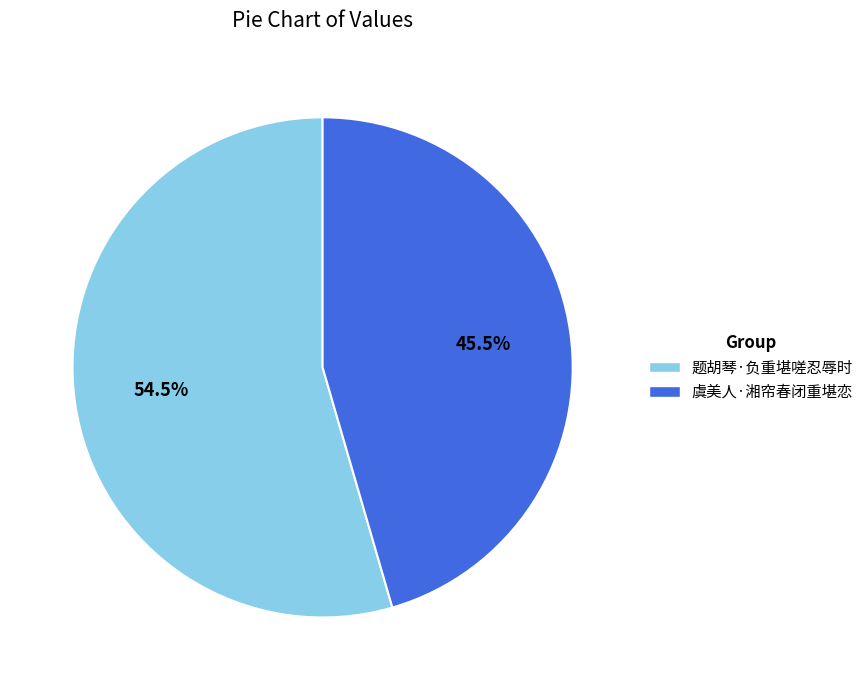

What is the ratio of the value at 题胡琴·负重堪嗟忍辱时 to the value at 虞美人·湘帘春闭重堪恋?

1.2